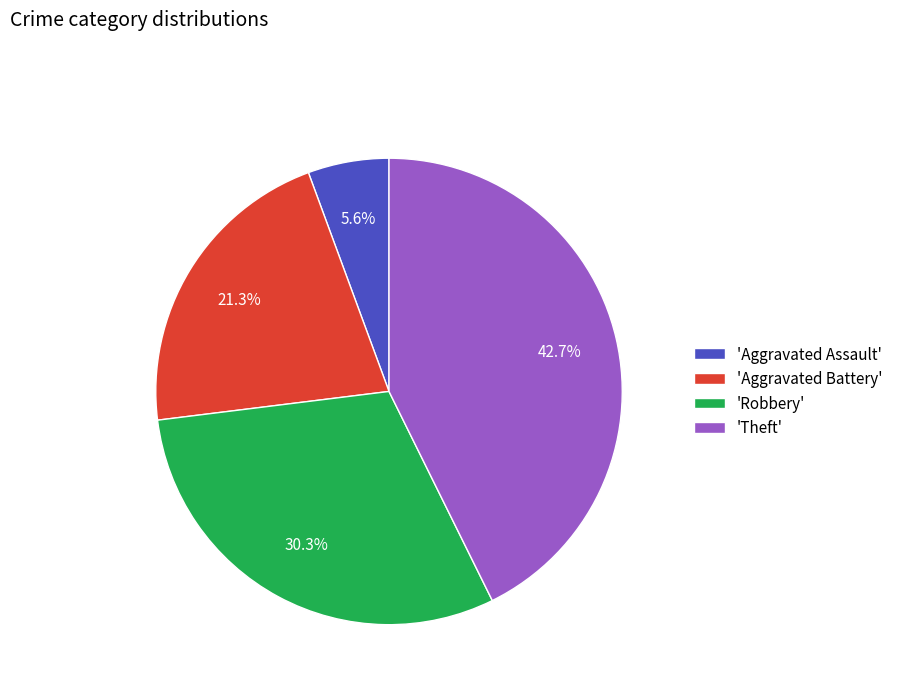

Combined, do 'Robbery' and 'Theft' account for over 50%?

Yes